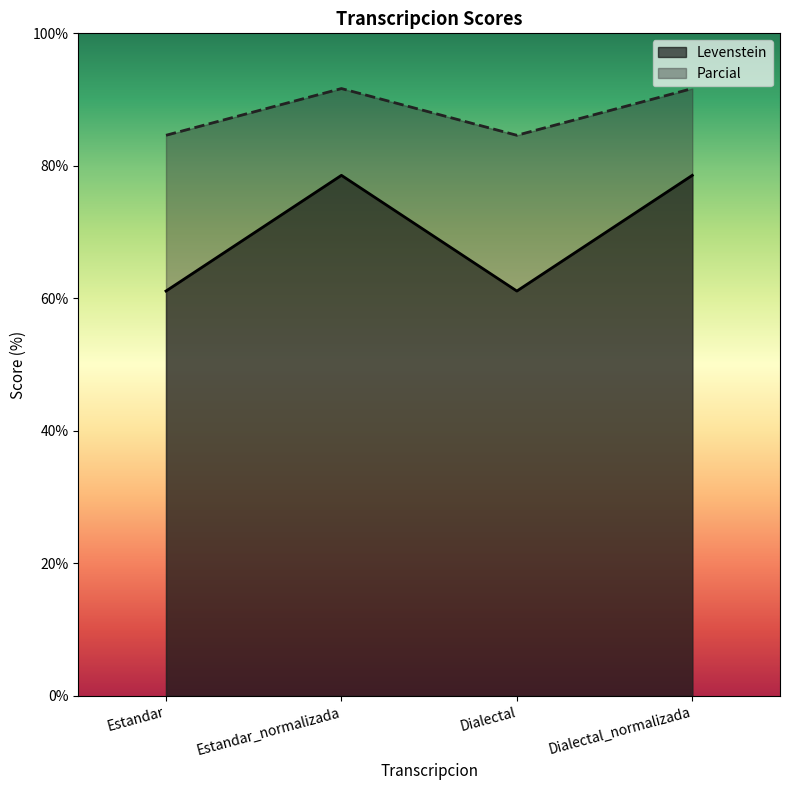

At how many categories does at least one series exceed 73?

4